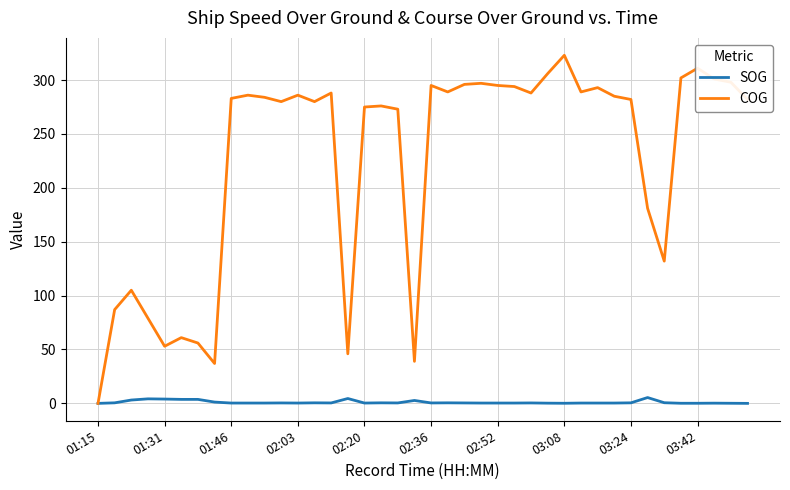

What is the highest value of the COG series?

323.0